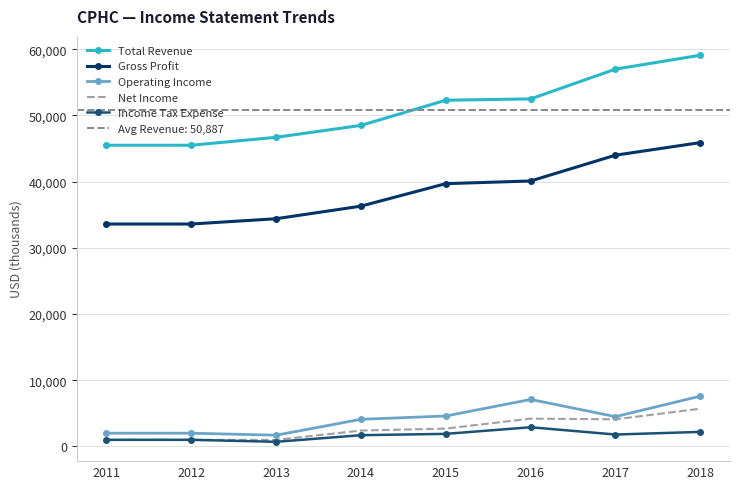

What is the difference between the Net Income values at 2014 and 2013?

1400